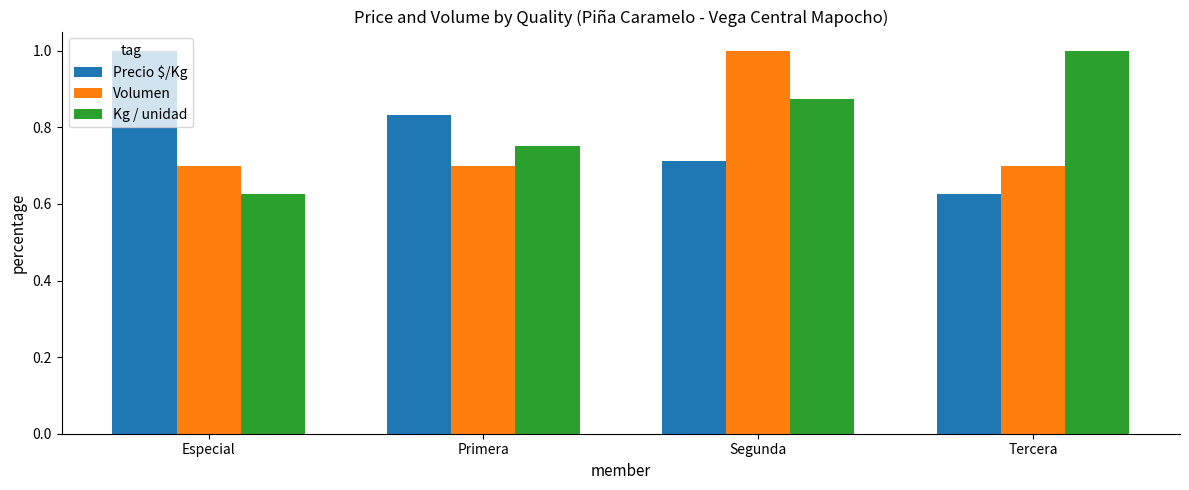

Is the value of Volumen at Especial greater than the value of Precio $/Kg at Tercera?

Yes